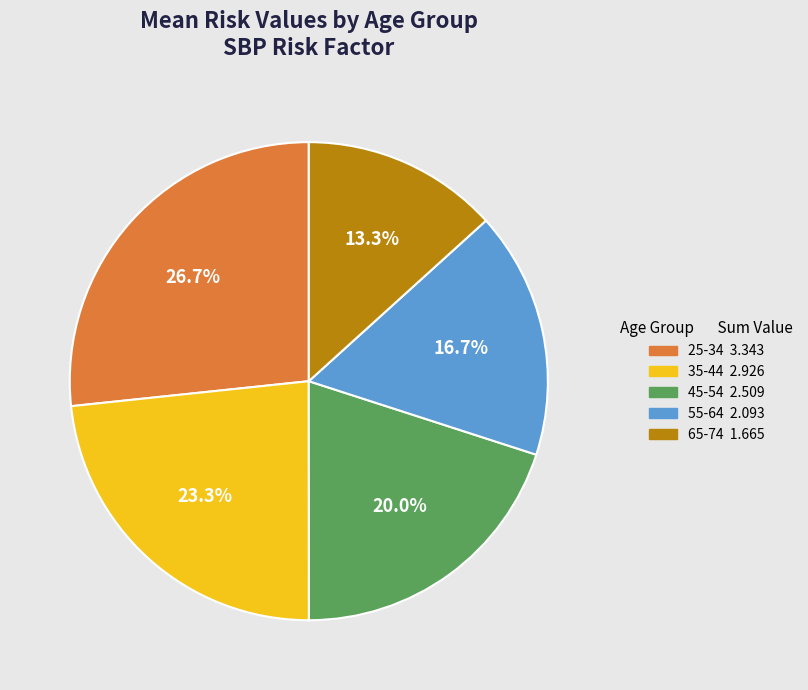

Do 55-64 and 65-74 together represent more than half of the pie?

No